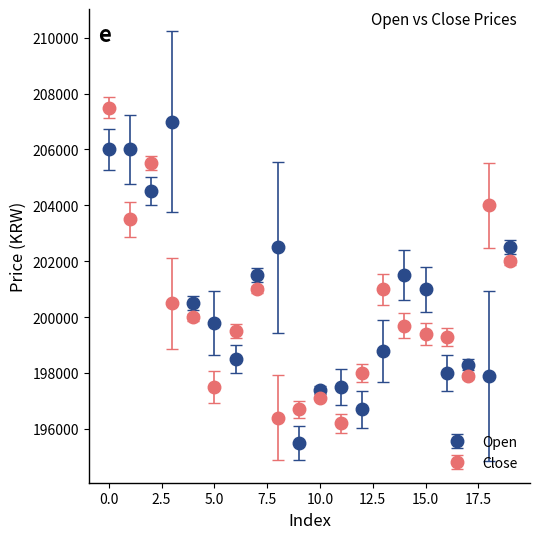

True or false: Close has more than 1 interior local peaks.

True